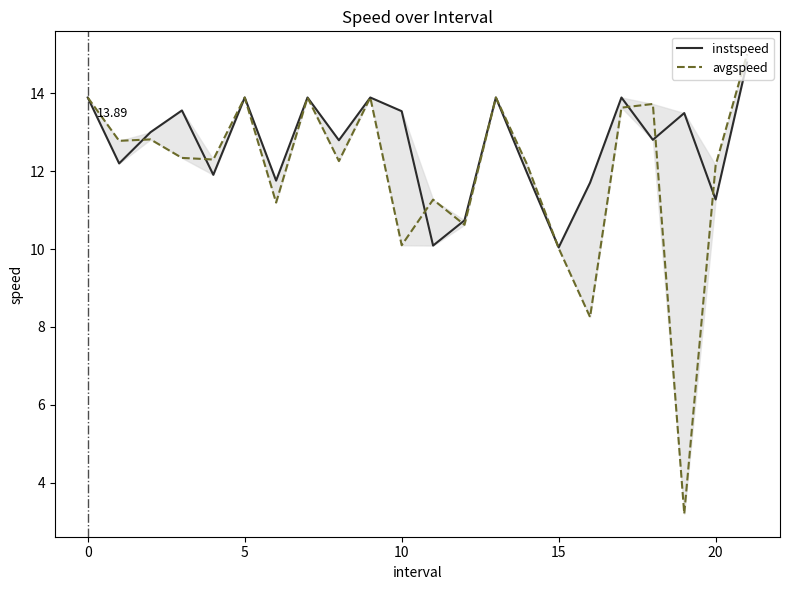

What are all the series names shown in the legend?

instspeed, avgspeed